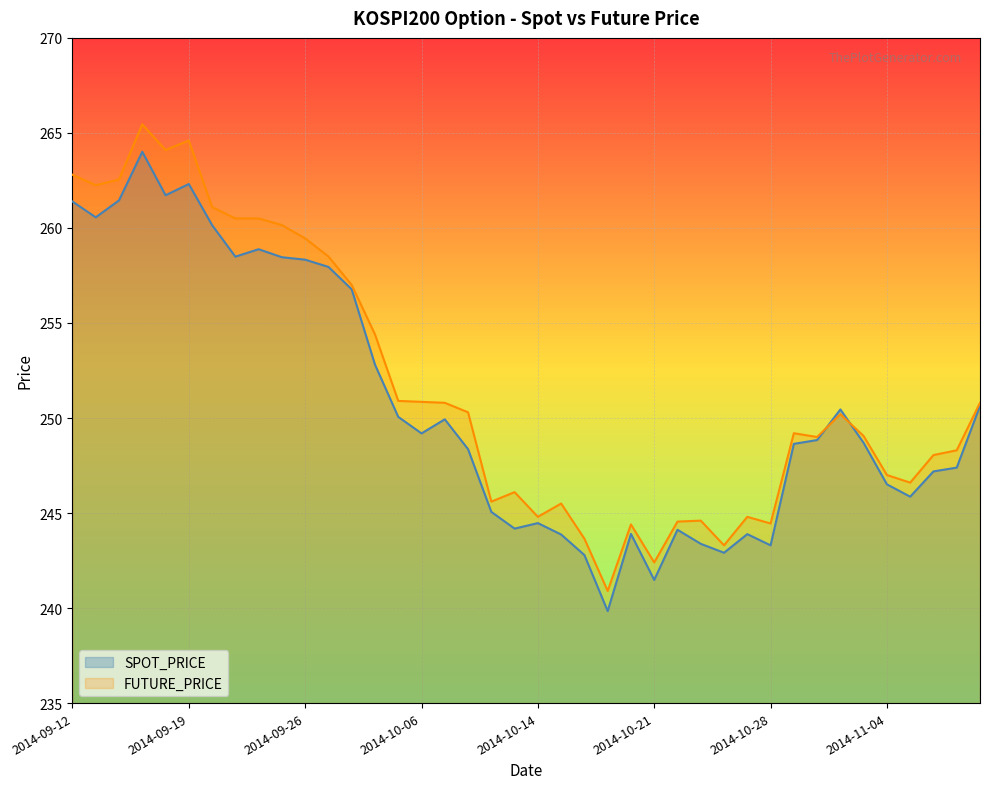

How many intersections are there between SPOT_PRICE and FUTURE_PRICE?

2